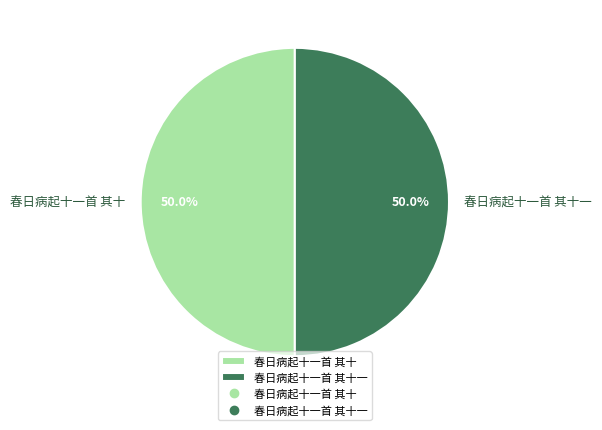

Combined, what portion of the pie is 春日病起十一首 其十一 and 春日病起十一首 其十?

100.0%